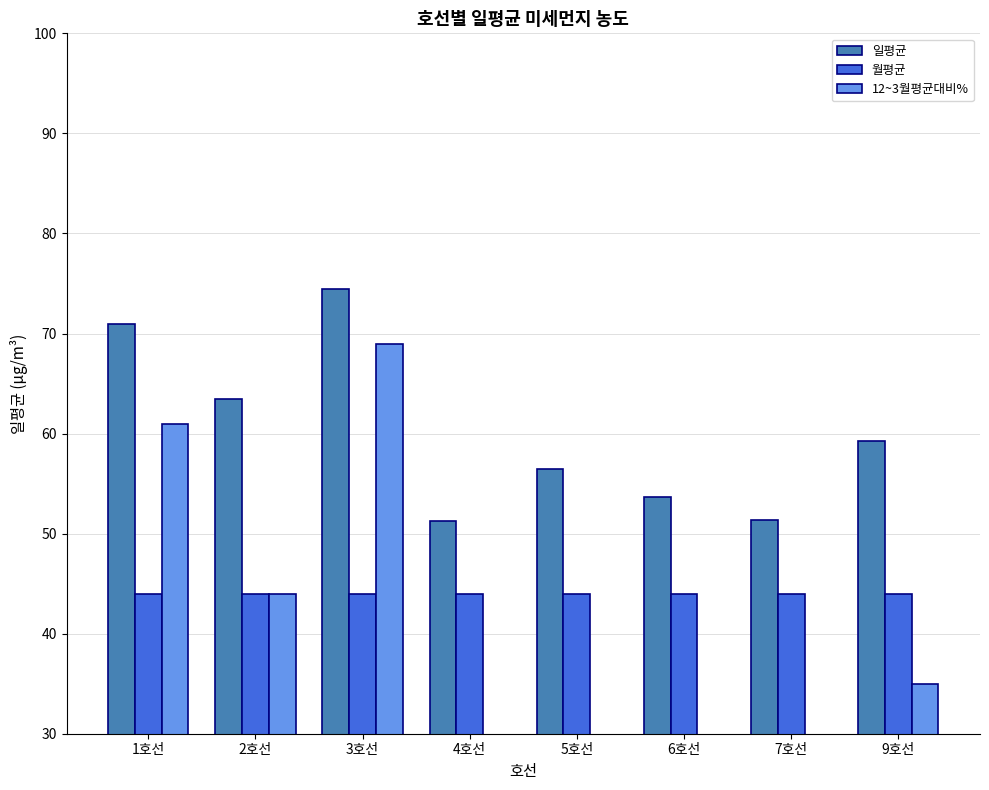

How many data points does each series have?

8